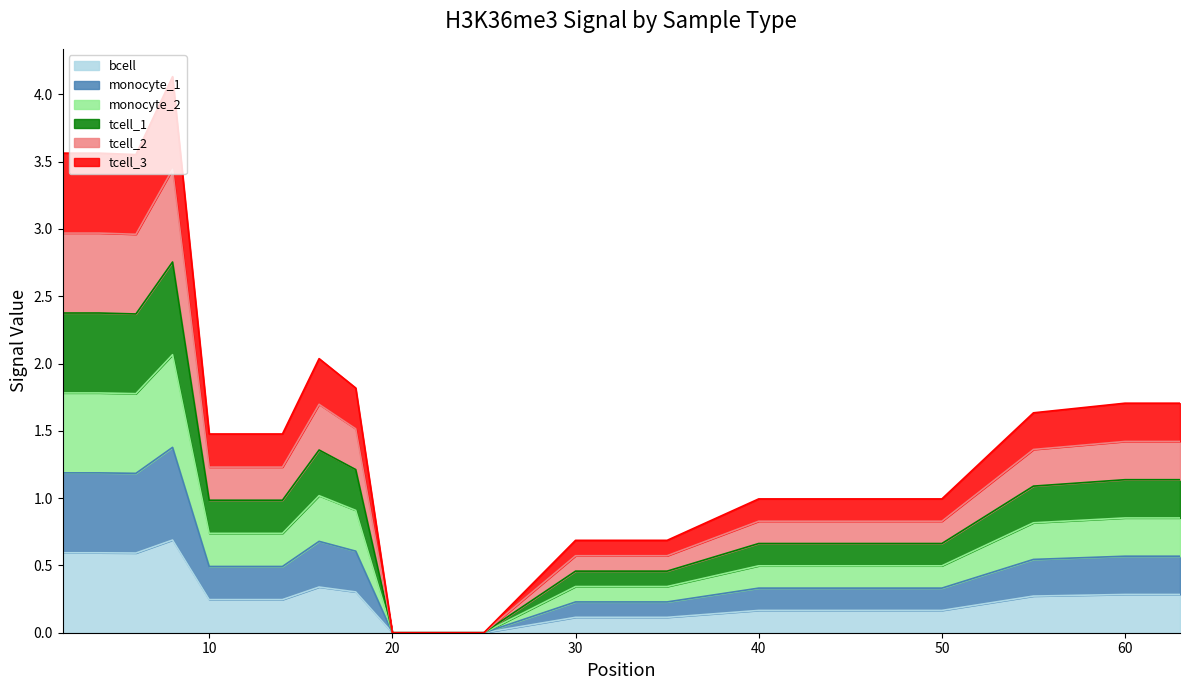

Which label corresponds to the smallest value in the chart?

20